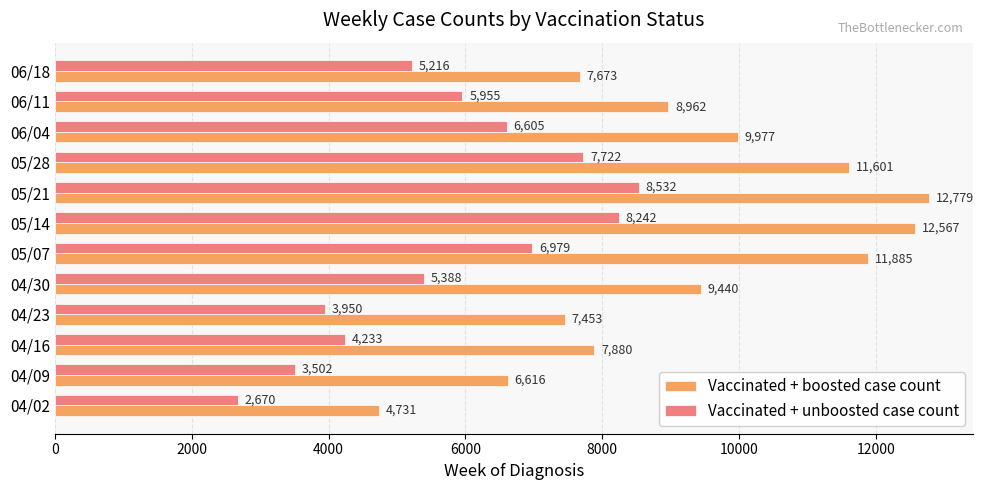

Rank the series at 05/14 from highest to lowest value.

Vaccinated + boosted case count, Vaccinated + unboosted case count